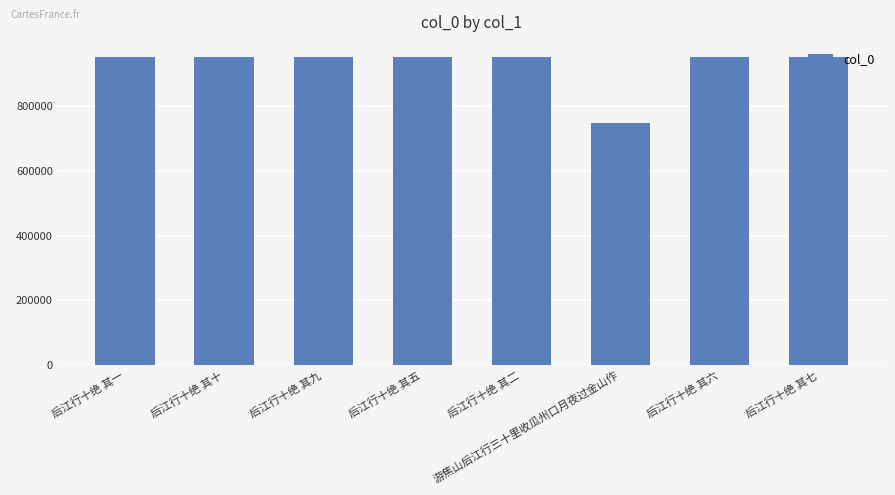

What is the difference between the second highest and minimum values?

203849